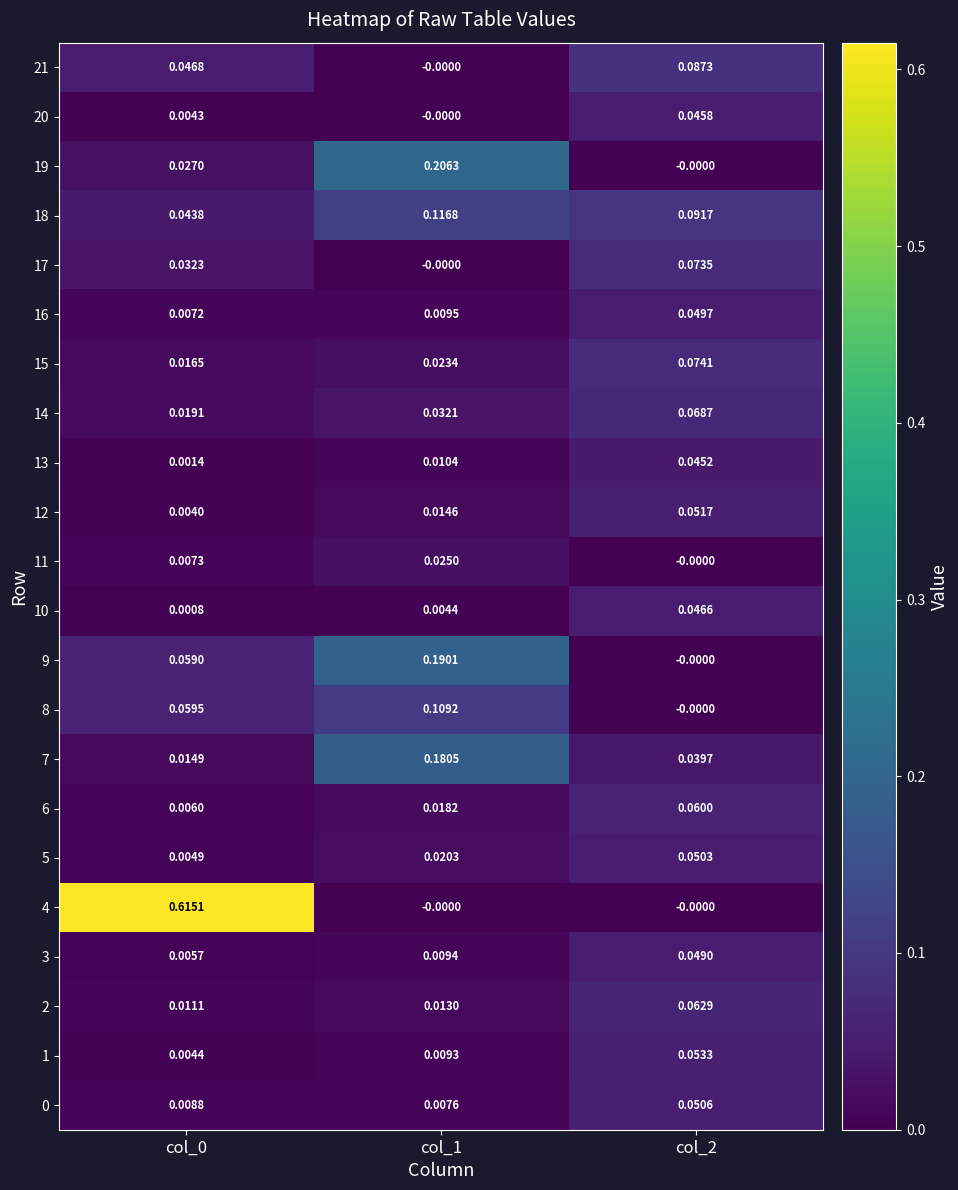

Is the value of 18 at col_1 greater than the value of 11 at col_0?

Yes